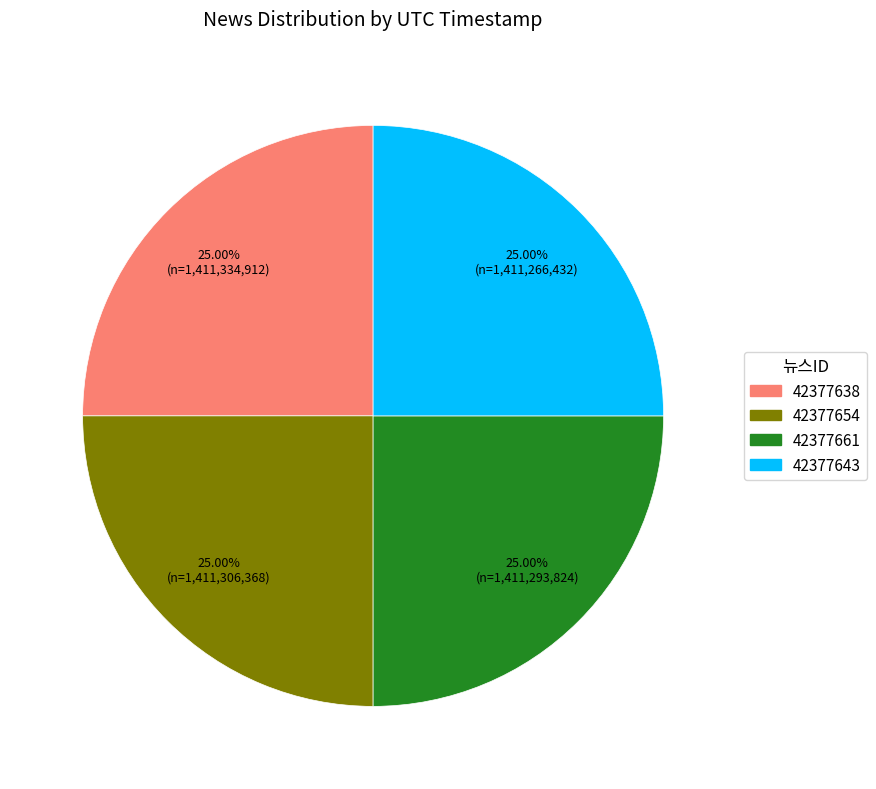

True or false: 42377654 accounts for 25% of the total.

True